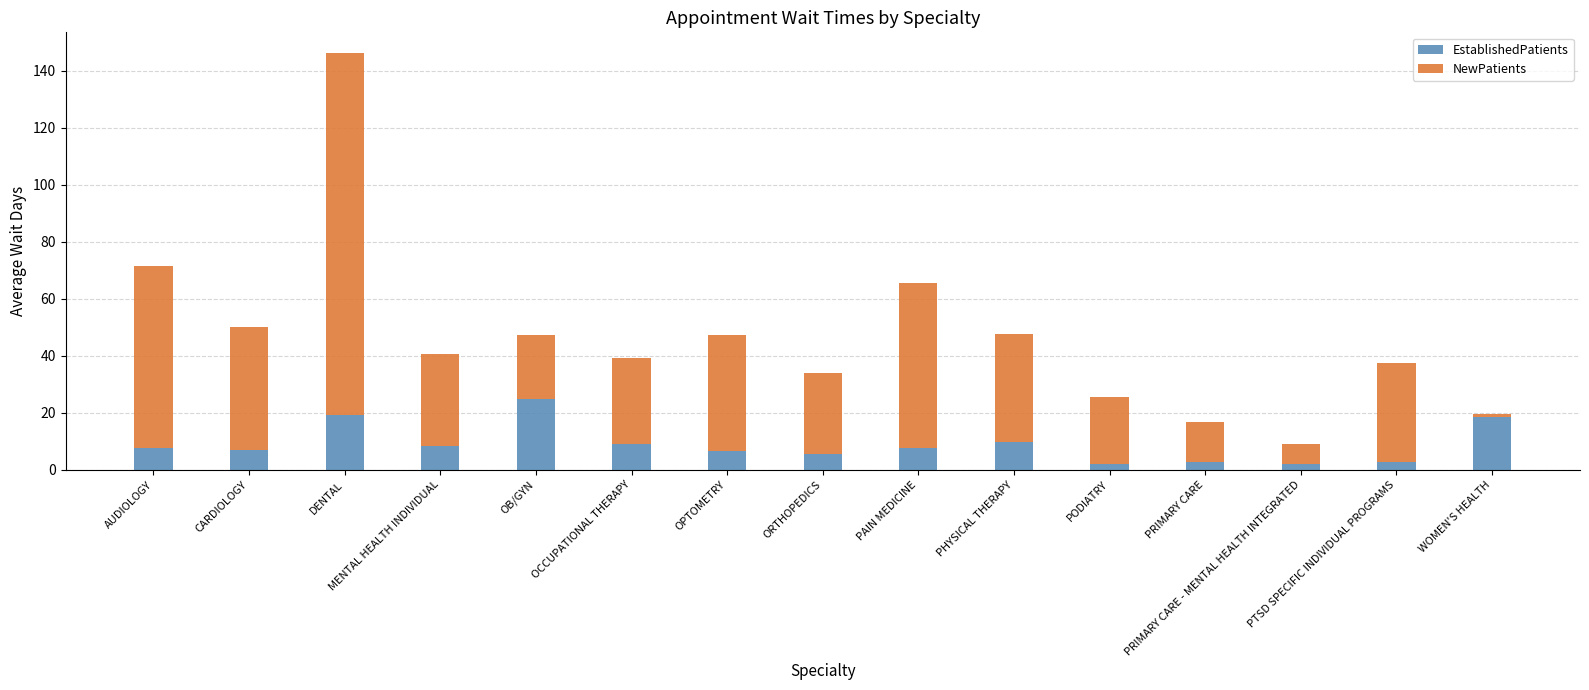

What is the difference between the second highest and second lowest values in the EstablishedPatients series?

17.2